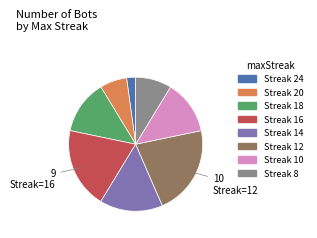

Is there any slice that represents more than half of the pie?

No